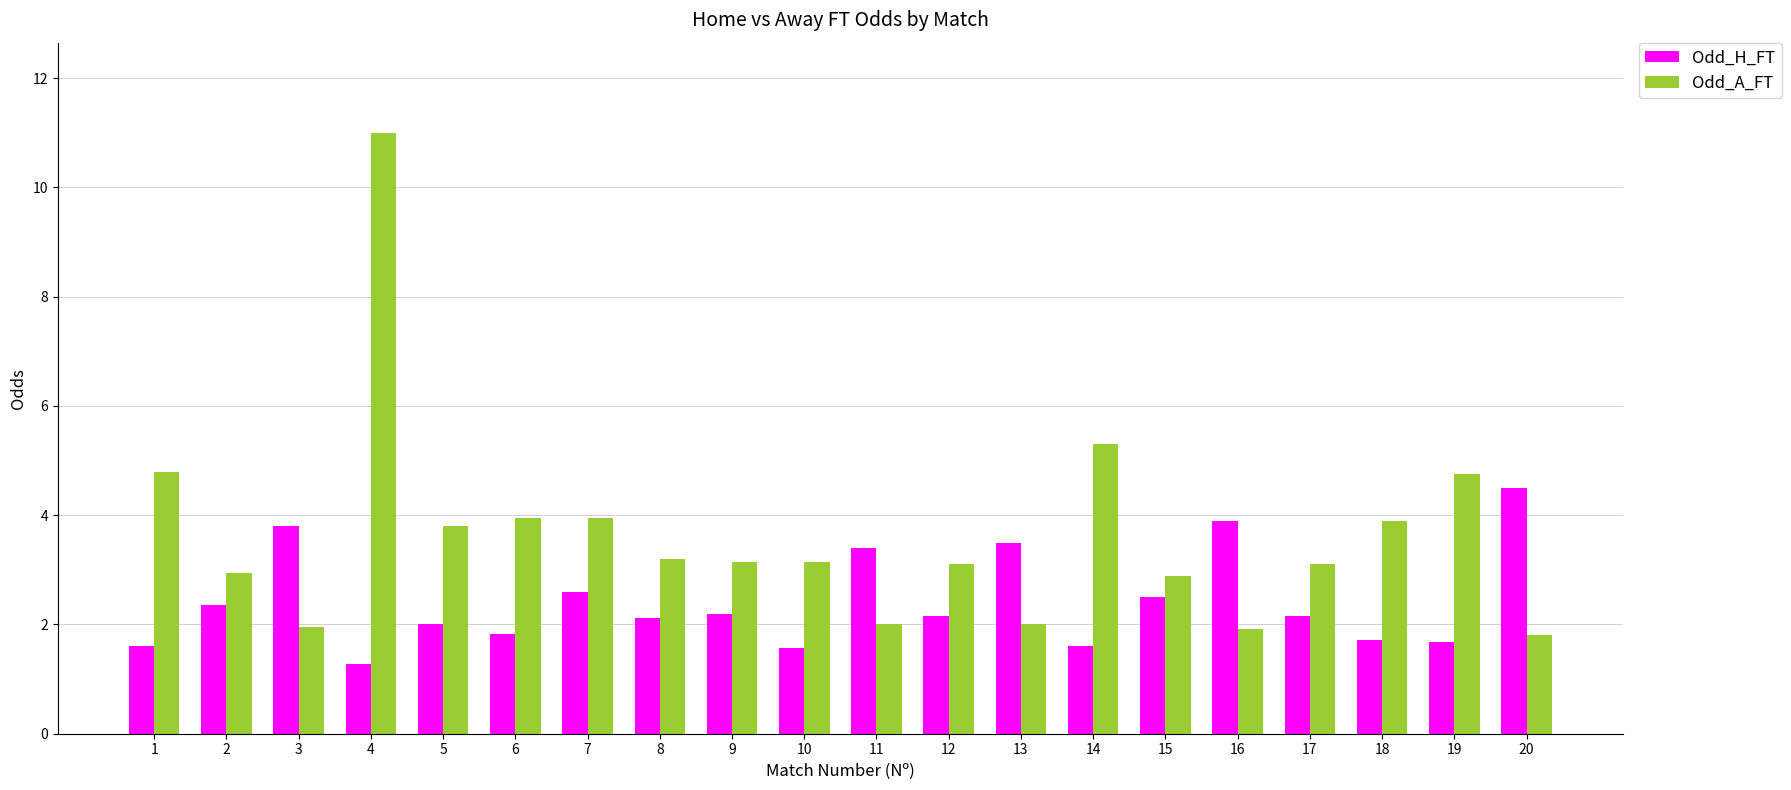

What is the total value across all series at 8?

5.3